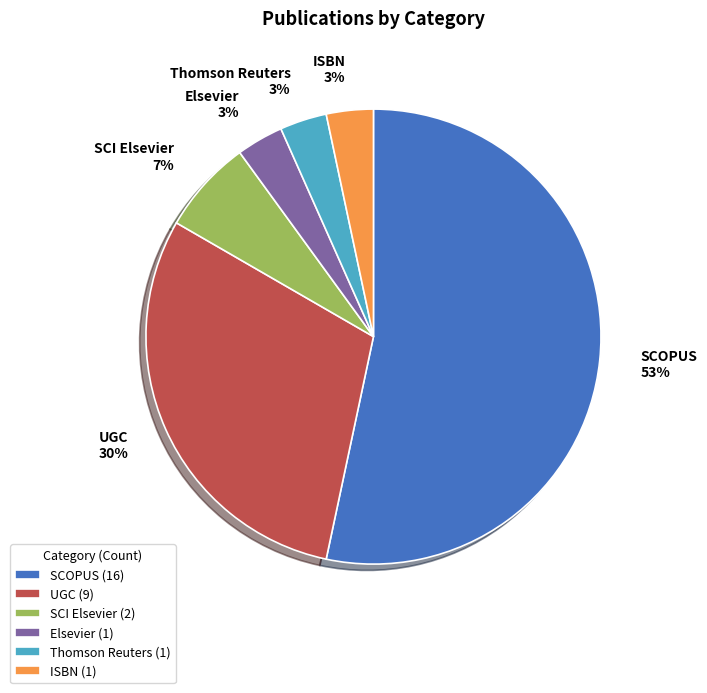

To the nearest percent, what portion does UGC represent?

30%